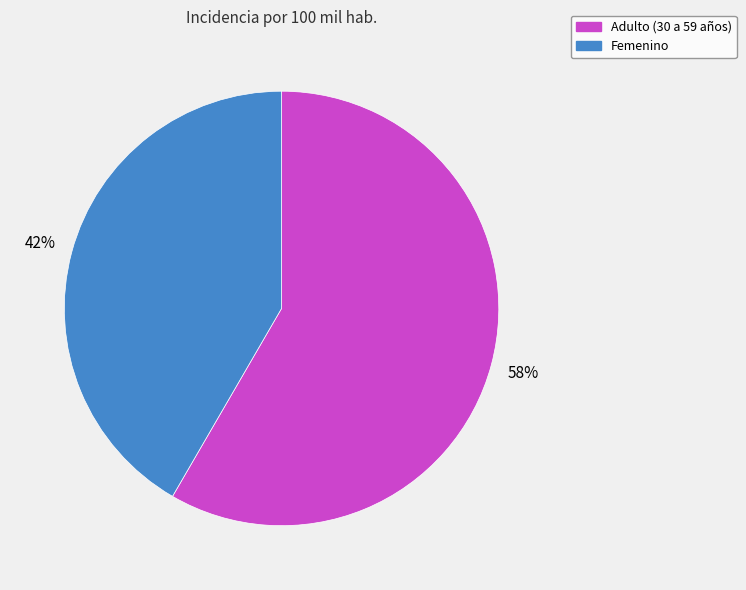

Does Adulto (30 a 59 años) represent more than half of the total?

Yes